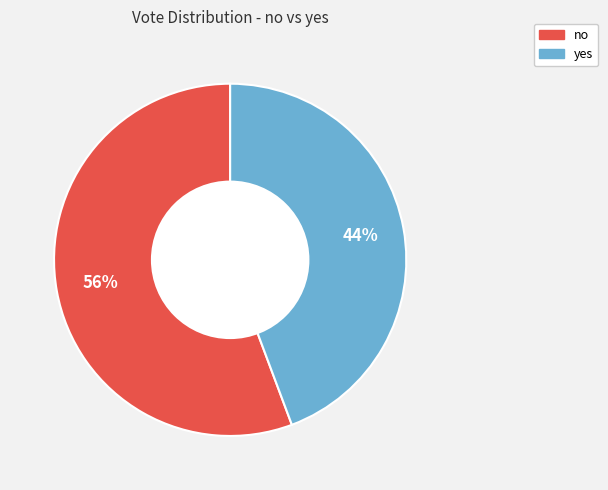

Is the sum of yes and no greater than half?

Yes